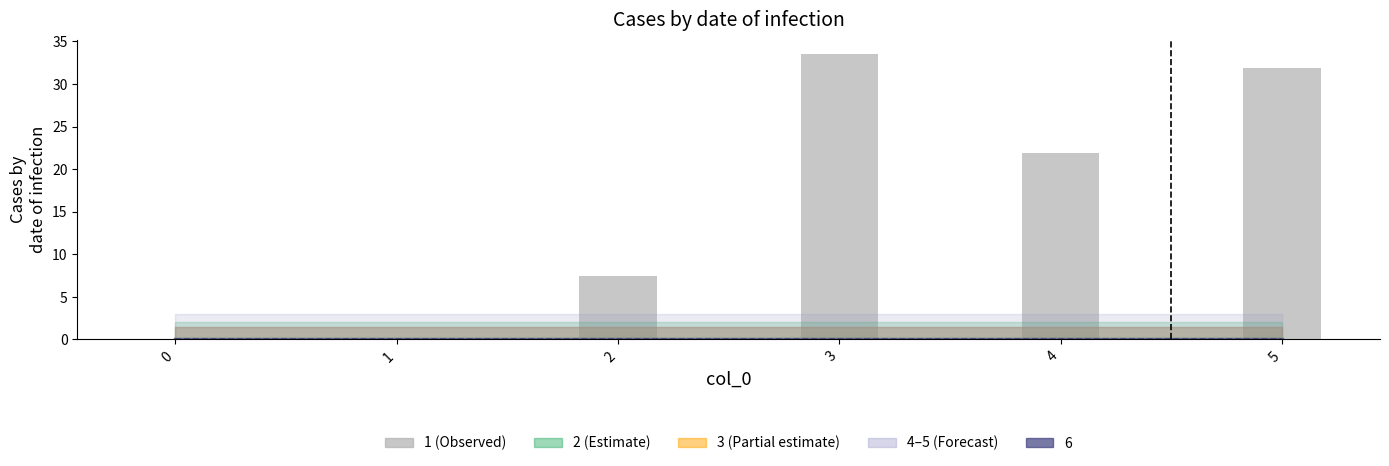

Is it true that 1 equals 4.4 at 2?

False